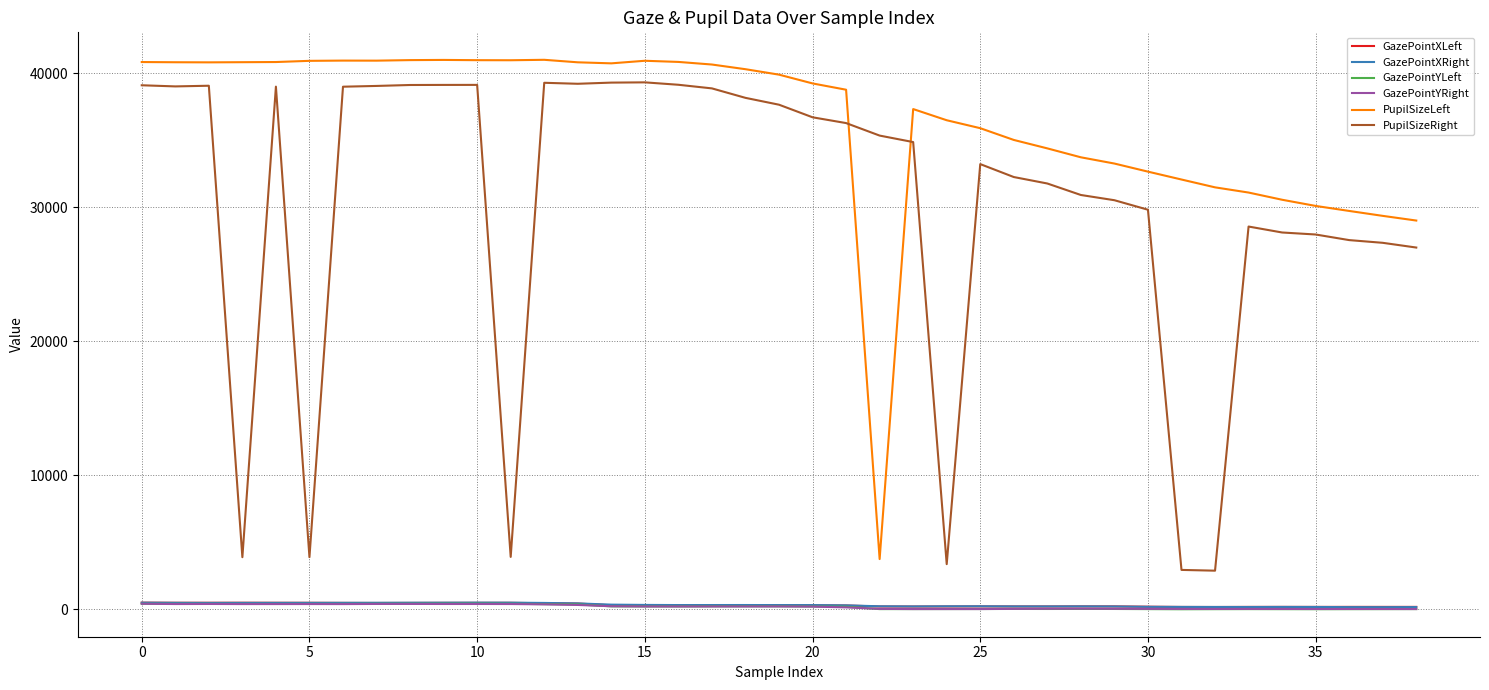

In GazePointYLeft, how many points are higher than both neighbors (excluding endpoints)?

5